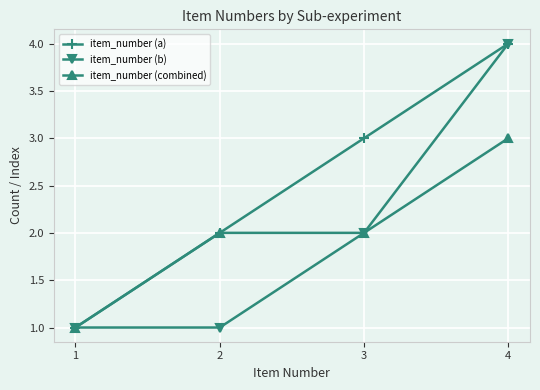

What is the value of the item_number (a) point at the 2nd from the left?

2